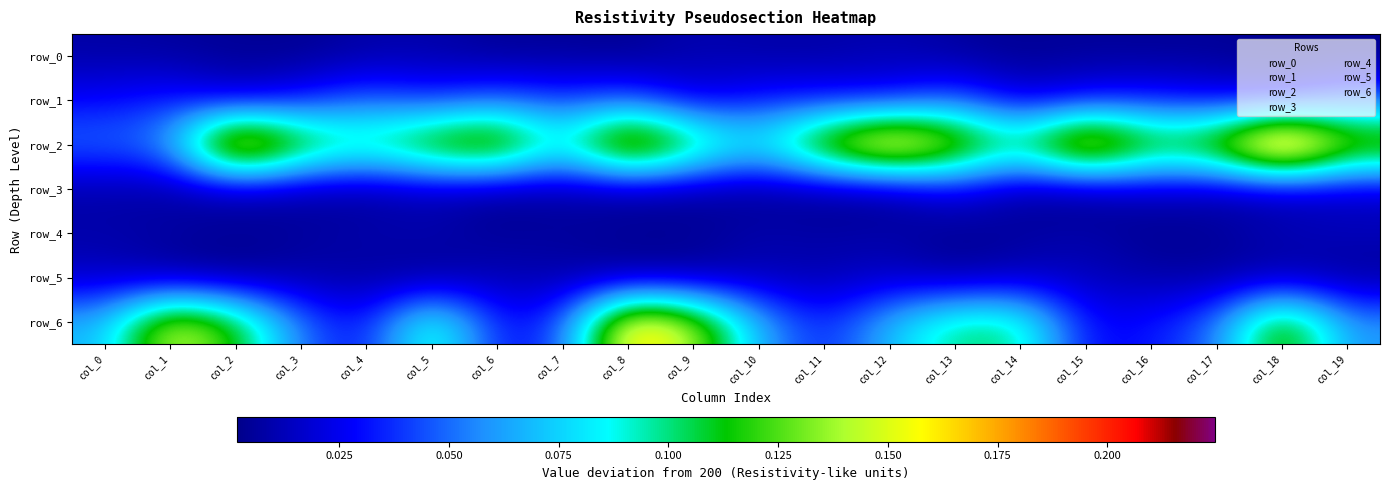

Reading left to right, extract all data points from this chart.

row_0: 0.0	0.0	0.0	0.0	0.0	0.0	0.0	0.0	0.0	0.0	0.0	0.0	0.0	0.0	0.0	0.0	0.0	0.0	0.0	0.0
row_1: 0.0	0.0	0.0	0.0	0.0	0.0	0.0	0.0	0.0	0.0	0.0	0.0	0.0	0.0	0.0	0.0	0.0	0.0	0.0	0.0
row_2: 0.1	0.1	0.2	0.1	0.1	0.1	0.2	0.1	0.2	0.1	0.1	0.1	0.2	0.2	0.1	0.2	0.1	0.1	0.2	0.1
row_3: 0.0	0.0	0.0	0.0	0.0	0.0	0.0	0.0	0.0	0.0	0.0	0.0	0.0	0.0	0.0	0.0	0.0	0.0	0.0	0.0
row_4: 0.0	0.0	0.0	0.0	0.0	0.0	0.0	0.0	0.0	0.0	0.0	0.0	0.0	0.0	0.0	0.0	0.0	0.0	0.0	0.0
row_5: 0.0	0.0	0.0	0.0	0.0	0.0	0.0	0.0	0.0	0.0	0.0	0.0	0.0	0.0	0.0	0.0	0.0	0.0	0.0	0.0
row_6: 0.1	0.2	0.1	0.1	0.0	0.1	0.0	0.0	0.2	0.1	0.1	0.0	0.1	0.1	0.1	0.0	0.0	0.0	0.1	0.1